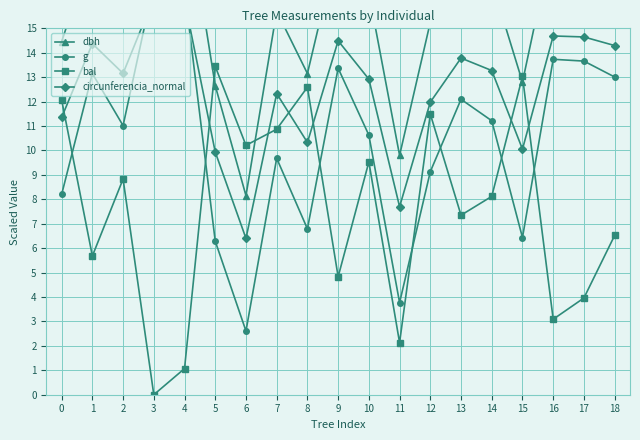

Which has a higher value, 11 or 17?

17